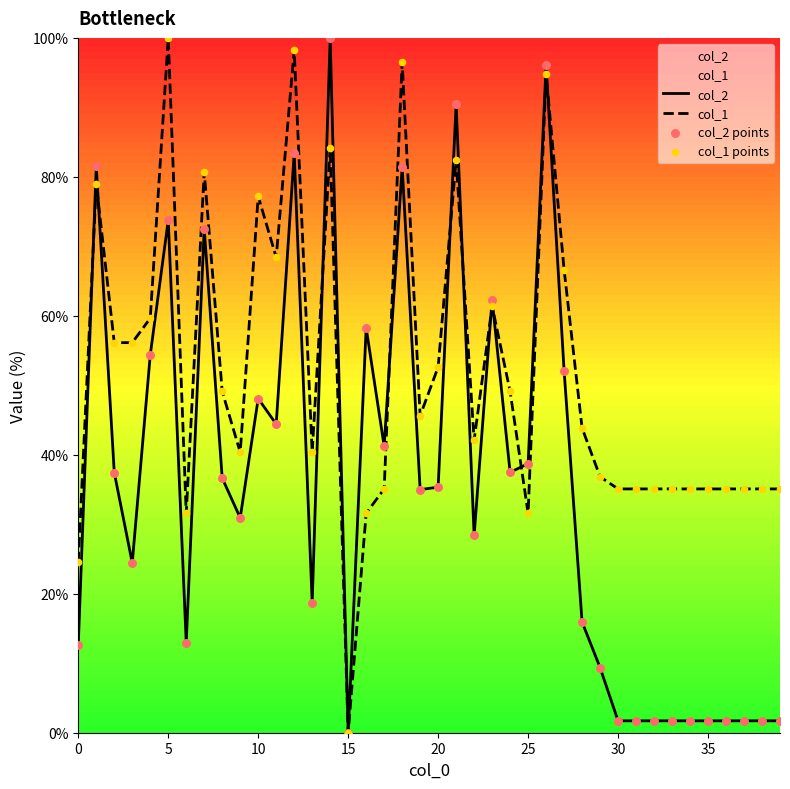

Which series has the largest total across all categories?

col_1